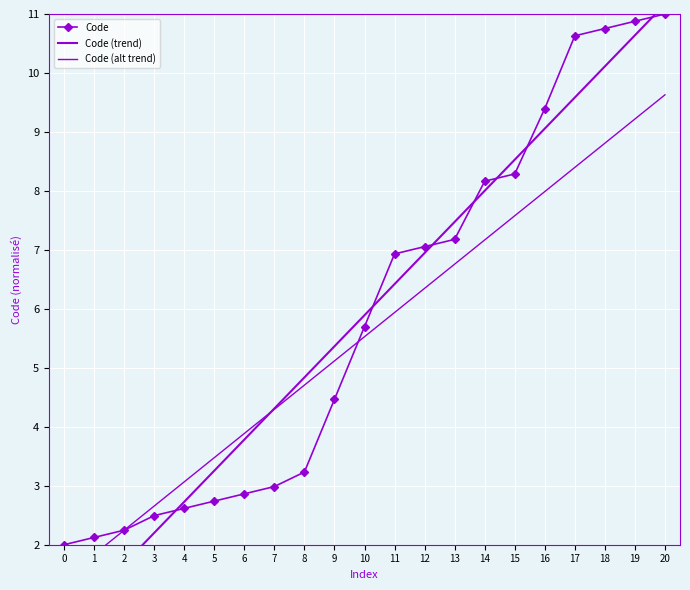

Reading left to right, what are all the values shown in this chart?

Code: 0=2.0	1=2.1	2=2.2	3=2.5	4=2.6	5=2.7	6=2.9	7=3.0	8=3.2	9=4.5	10=5.7	11=6.9	12=7.1	13=7.2	14=8.2	15=8.3	16=9.4	17=10.6	18=10.8	19=10.9	20=11.0
Code (trend): 0=0.6	1=1.1	2=1.7	3=2.2	4=2.7	5=3.3	6=3.8	7=4.3	8=4.8	9=5.4	10=5.9	11=6.4	12=6.9	13=7.5	14=8.0	15=8.5	16=9.1	17=9.6	18=10.1	19=10.6	20=11.2
Code (alt trend): 0=1.4	1=1.8	2=2.2	3=2.7	4=3.1	5=3.5	6=3.9	7=4.3	8=4.7	9=5.1	10=5.5	11=5.9	12=6.3	13=6.8	14=7.2	15=7.6	16=8.0	17=8.4	18=8.8	19=9.2	20=9.6